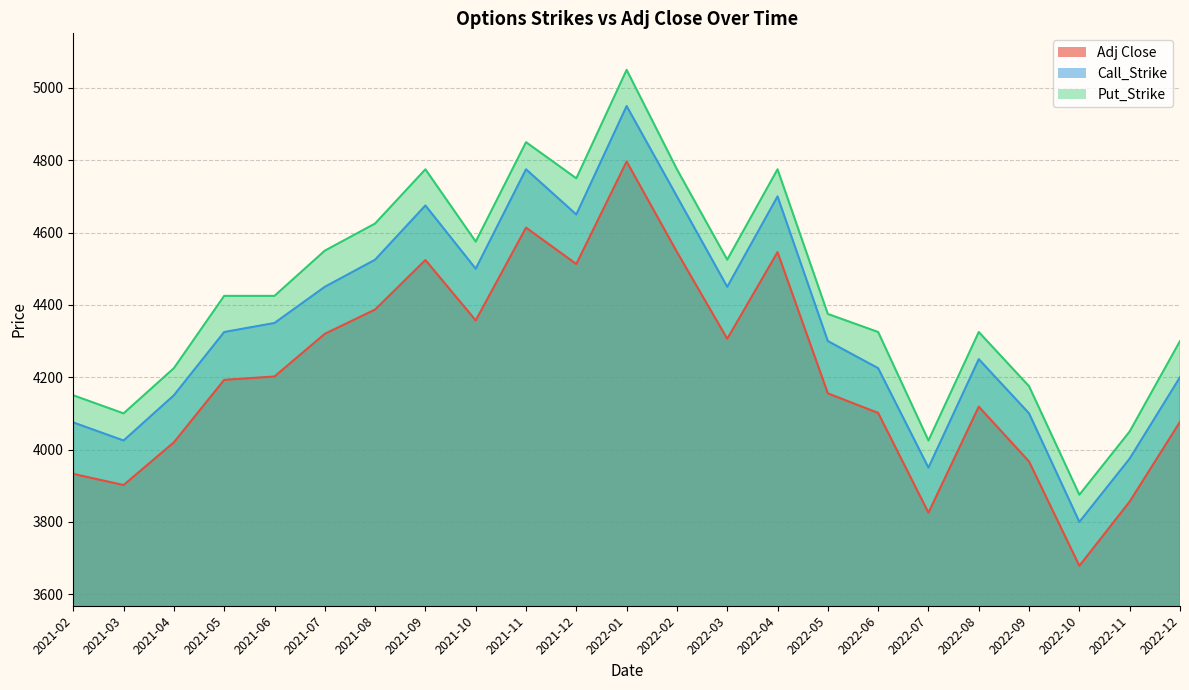

List the series in order of their overall mean, lowest first.

Adj Close, Call_Strike, Put_Strike